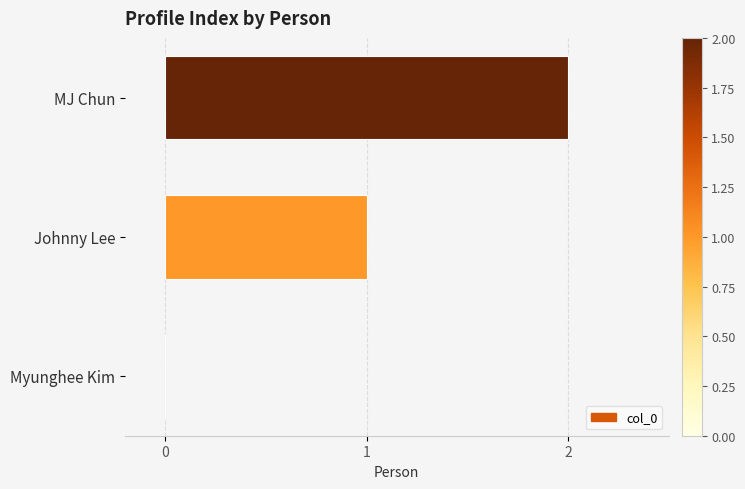

What is the change in value from Johnny Lee to MJ Chun?

+1